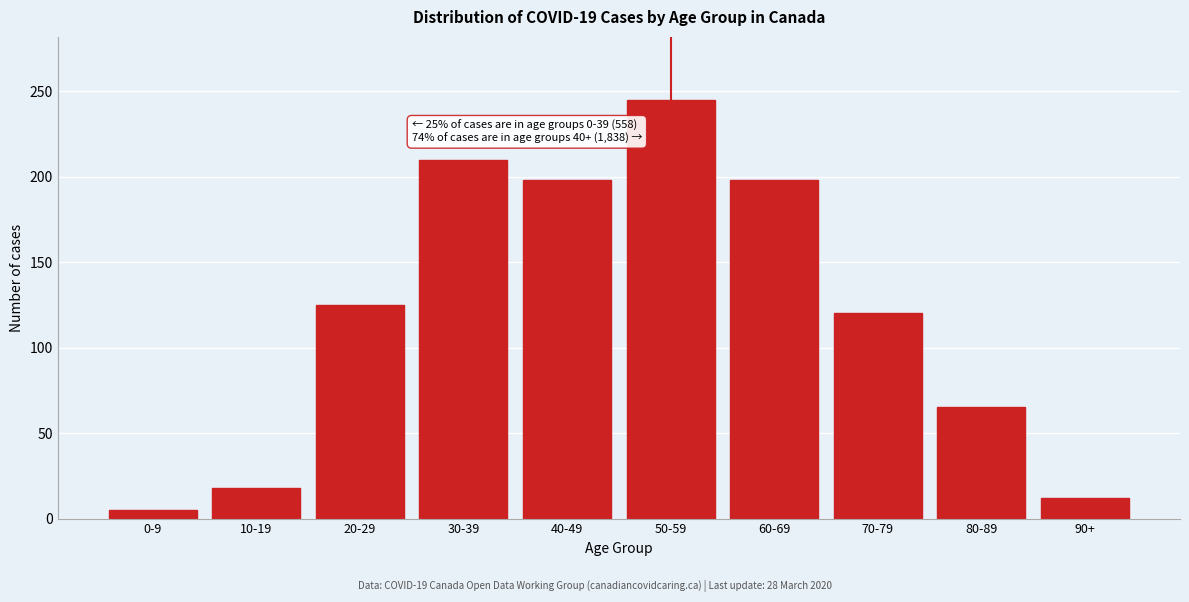

Reading left to right, extract all data points from this chart.

5	18	125	210	198	245	198	120	65	12